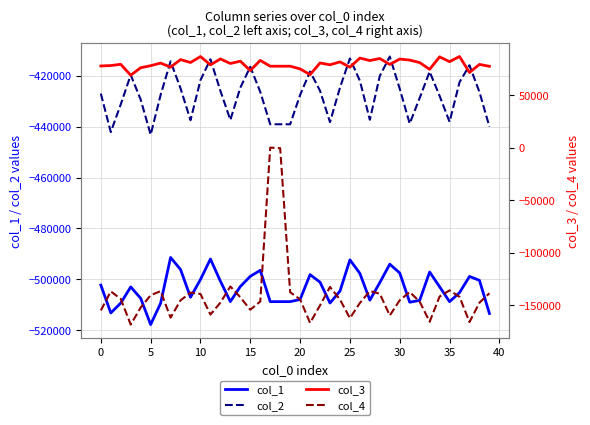

How many values in the col_4 series are below -144337?

20